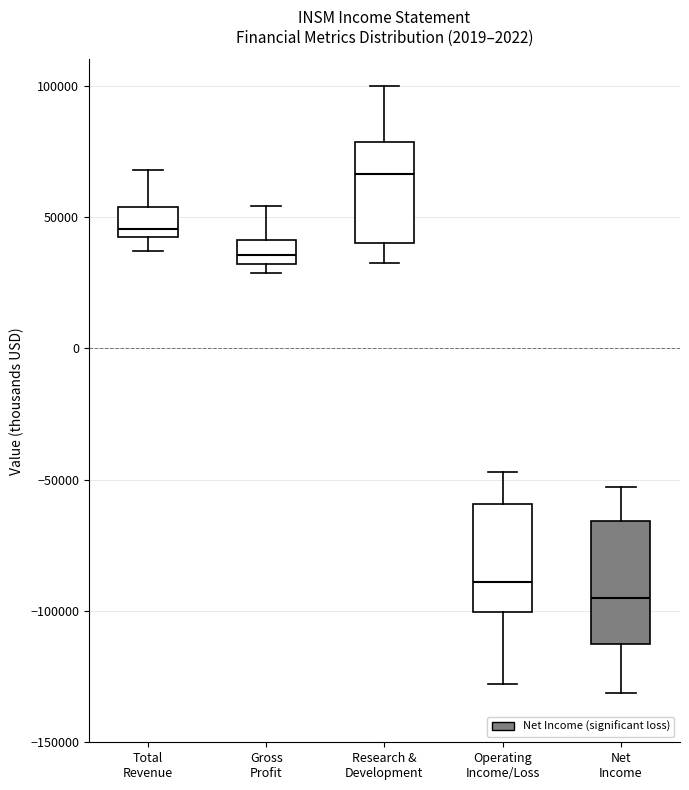

Which box's median line is the highest?

Research & Development